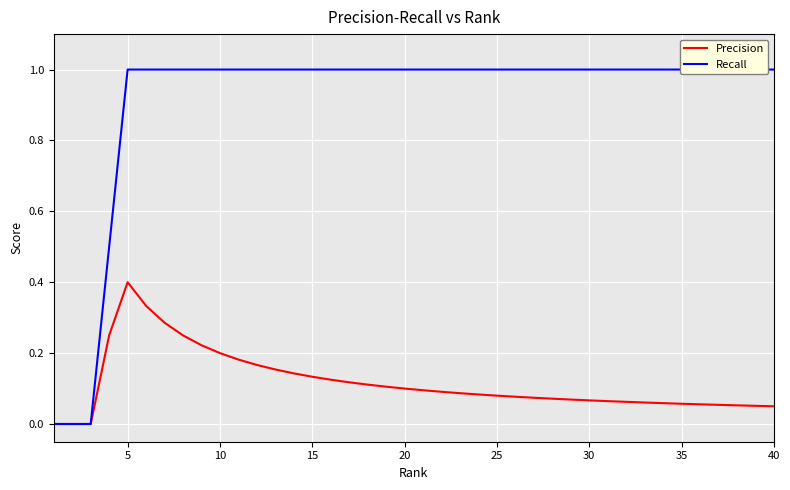

At which label does Precision reach its peak?

5